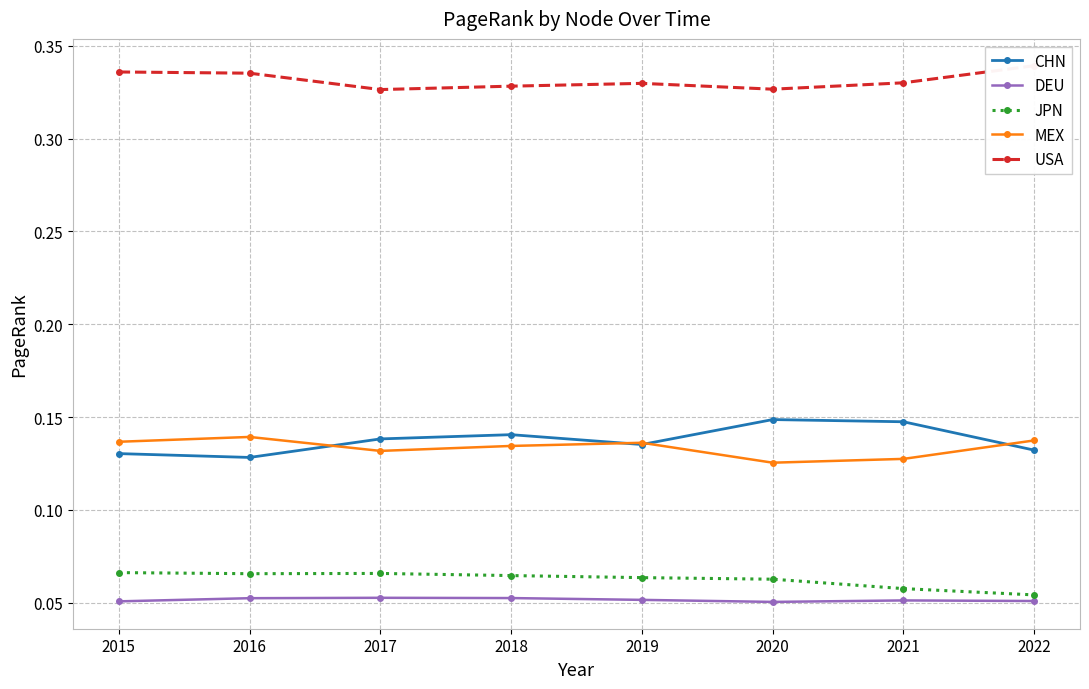

True or false: USA and CHN intersect in this chart.

False